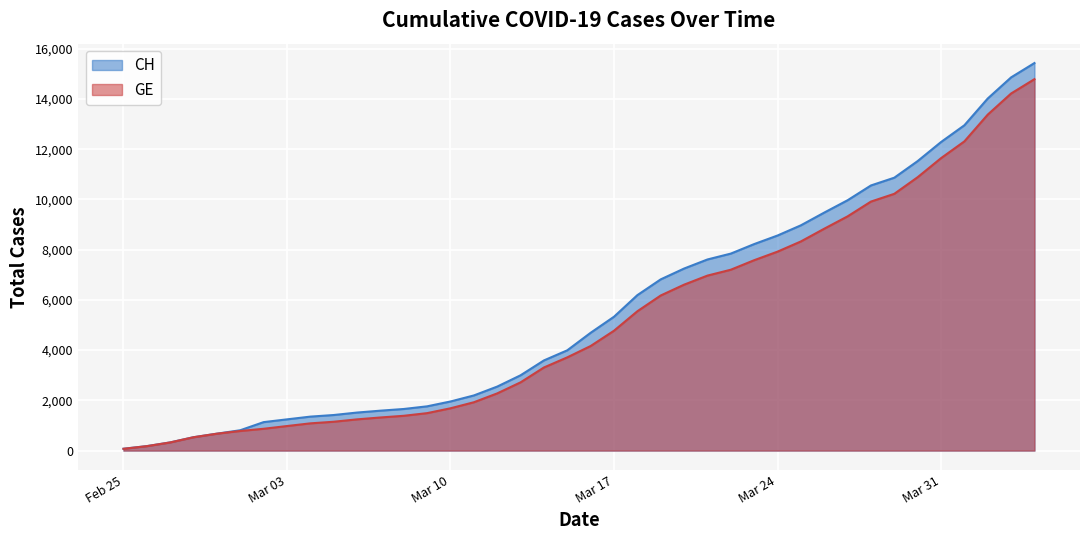

Which series has the widest spread of values?

CH